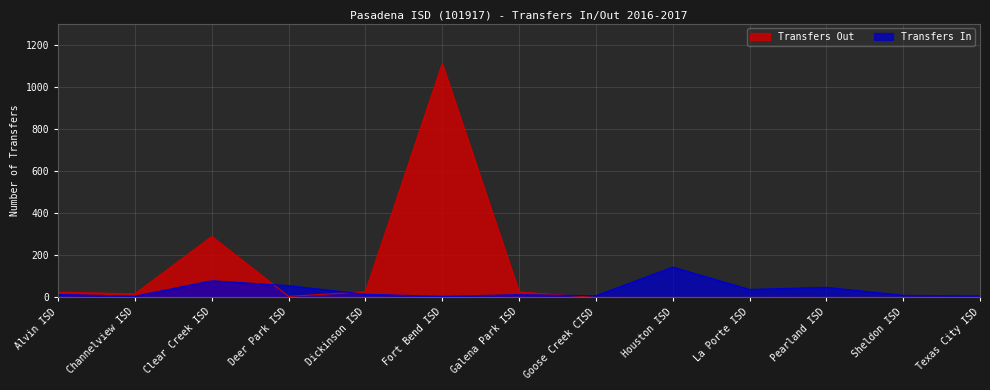

Reading right to left, what are all the values shown in this chart?

Transfers In: Texas City ISD=7	Sheldon ISD=10	Pearland ISD=48	La Porte ISD=38	Houston ISD=144	Goose Creek CISD=8	Galena Park ISD=13	Fort Bend ISD=5	Dickinson ISD=15	Deer Park ISD=56	Clear Creek ISD=79	Channelview ISD=6	Alvin ISD=14
Transfers Out: Texas City ISD=0	Sheldon ISD=0	Pearland ISD=0	La Porte ISD=0	Houston ISD=0	Goose Creek CISD=0	Galena Park ISD=26	Fort Bend ISD=1109	Dickinson ISD=27	Deer Park ISD=5	Clear Creek ISD=289	Channelview ISD=17	Alvin ISD=25